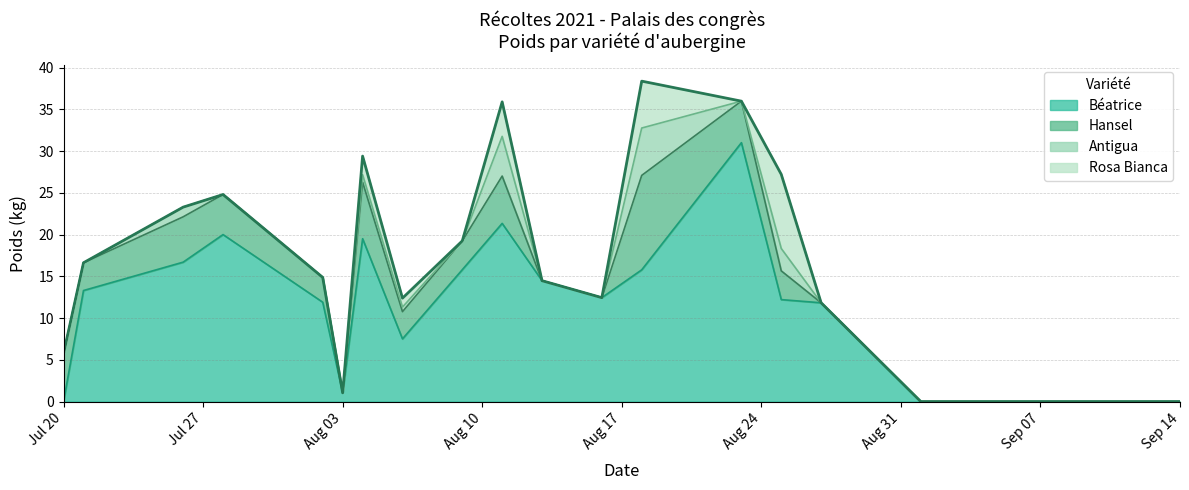

What is the spread (max minus min) of values at 0?

5.8